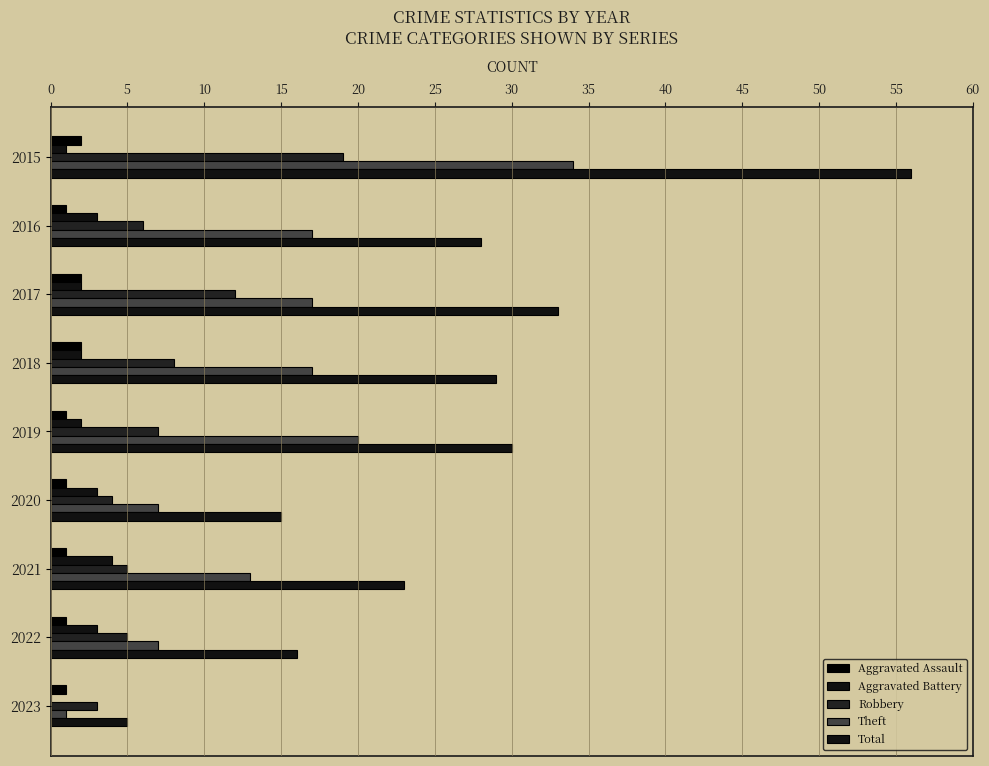

What is the value of the Aggravated Battery bar at the 8th from the left?

3